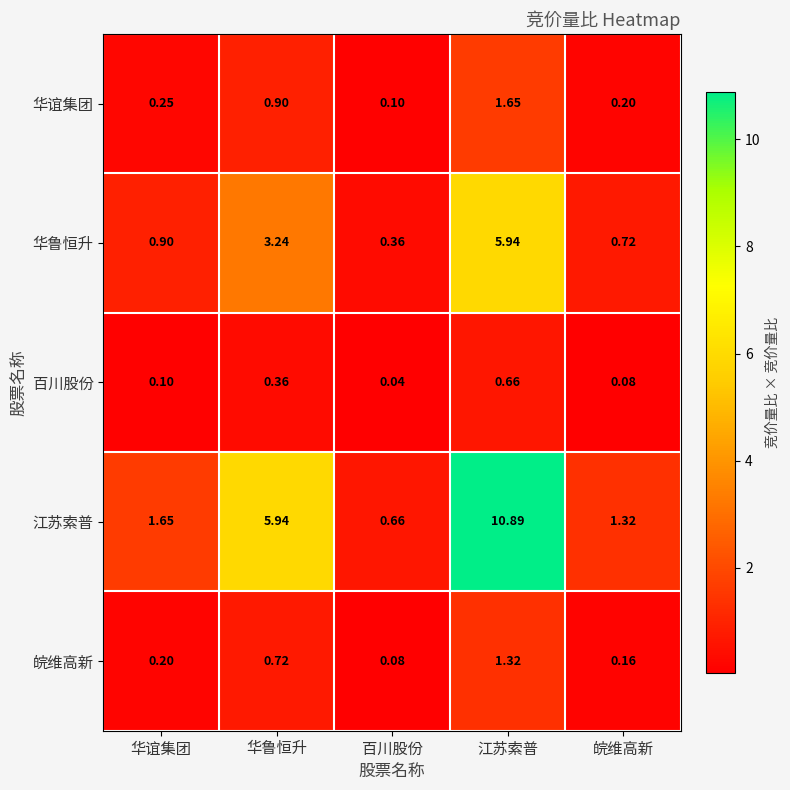

List the labels in order of 皖维高新 value, largest first.

江苏索普, 华鲁恒升, 华谊集团, 皖维高新, 百川股份